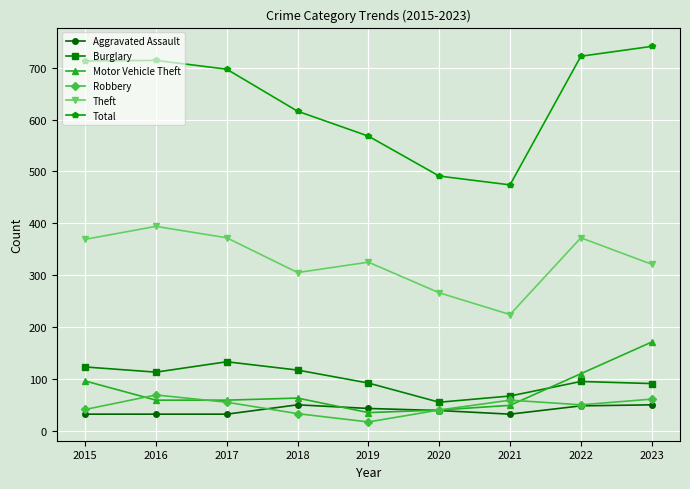

What are all the series names shown in the legend?

Aggravated Assault, Burglary, Motor Vehicle Theft, Robbery, Theft, Total